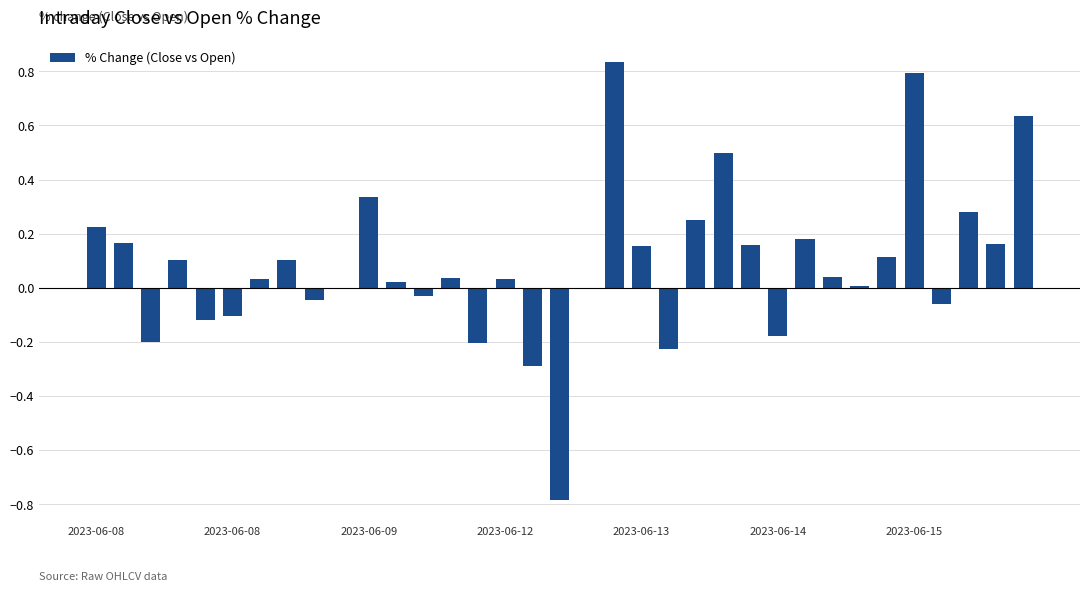

What is the sum of all values?

2.9